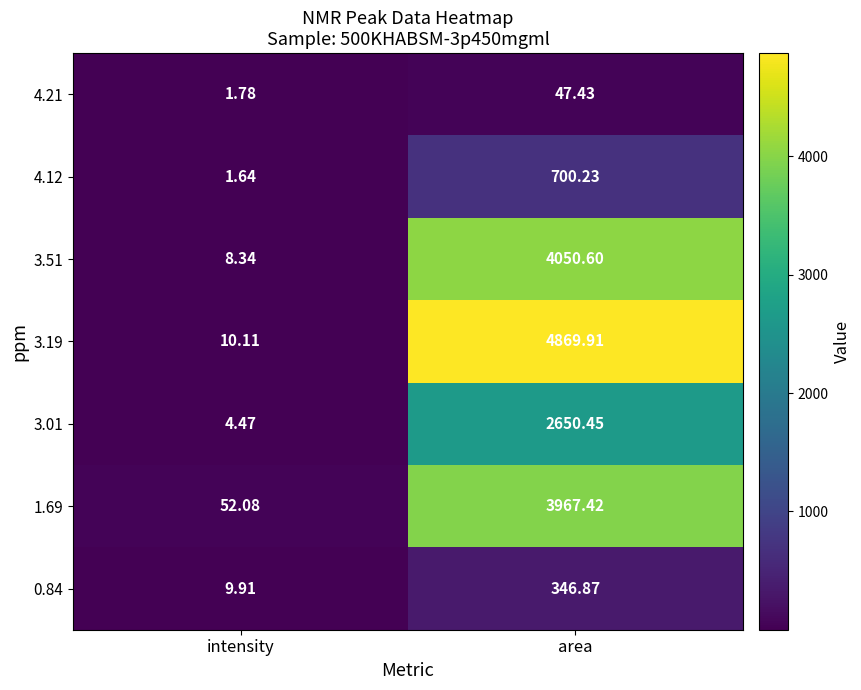

How many distinct data groups are displayed?

7